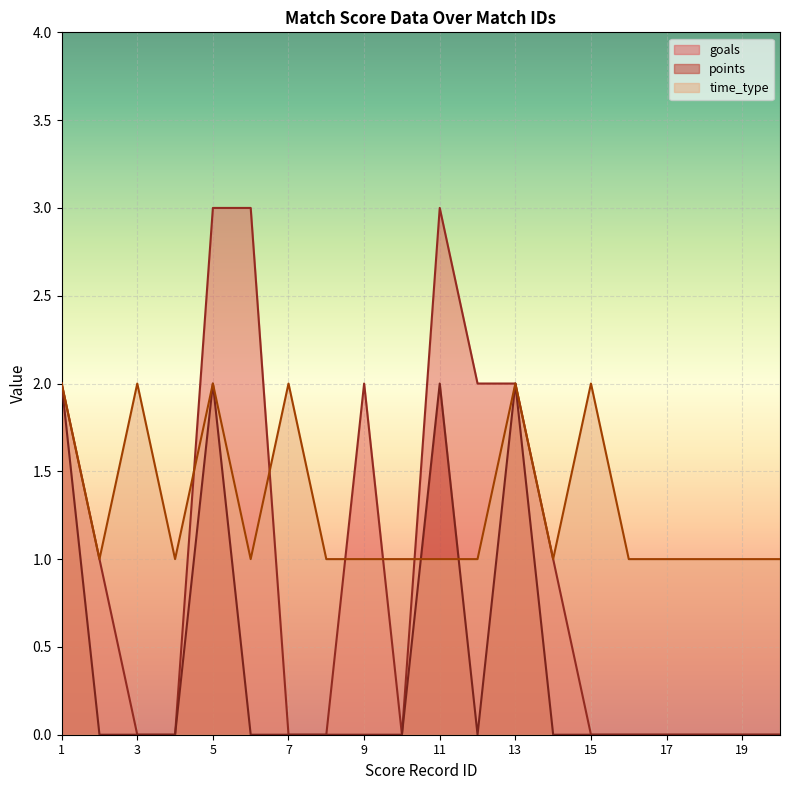

Between which two adjacent categories do time_type and points first intersect?

10 and 11